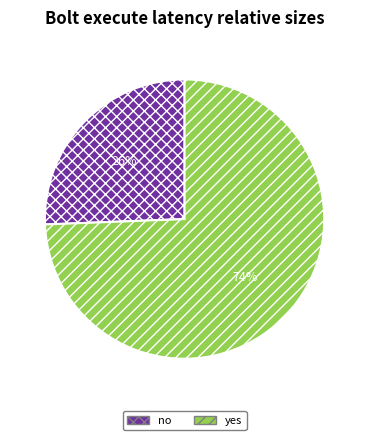

How many segments does this pie chart have?

2